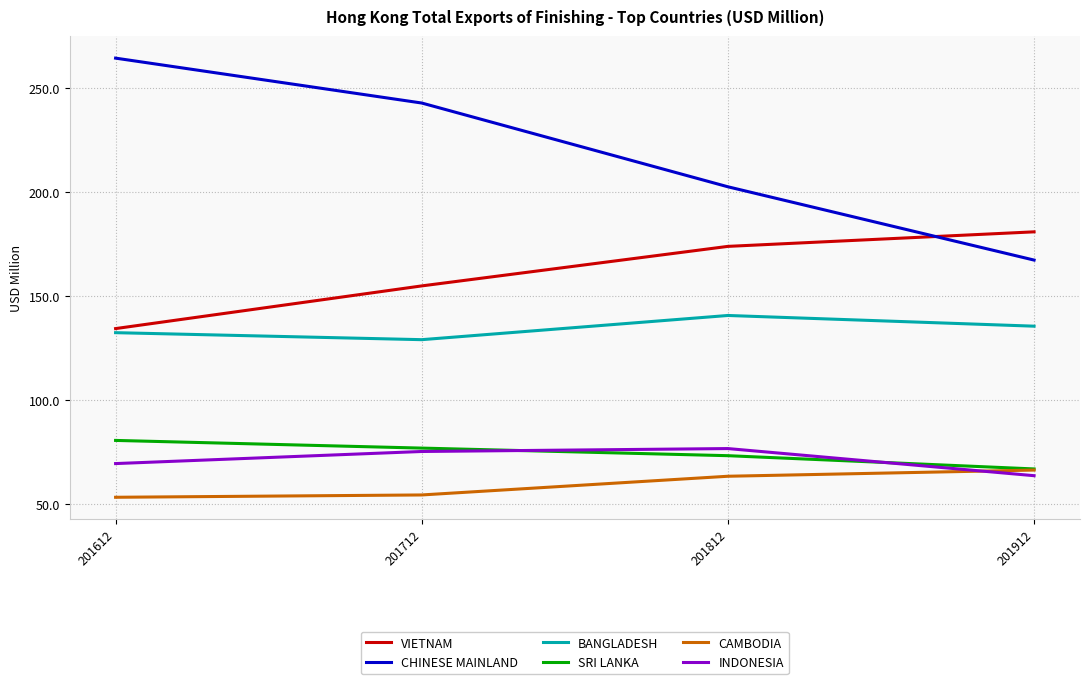

Rank the series at 201812 from lowest to highest value.

CAMBODIA, SRI LANKA, INDONESIA, BANGLADESH, VIETNAM, CHINESE MAINLAND